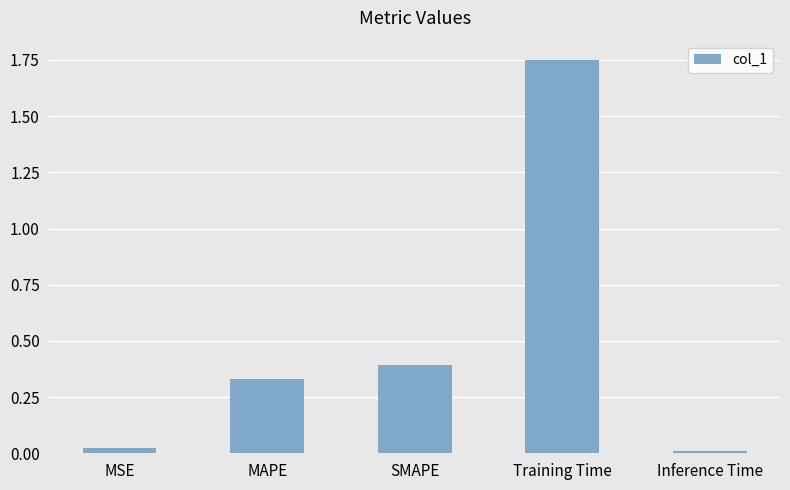

Are the bars grouped side by side (vs. stacked)?

No